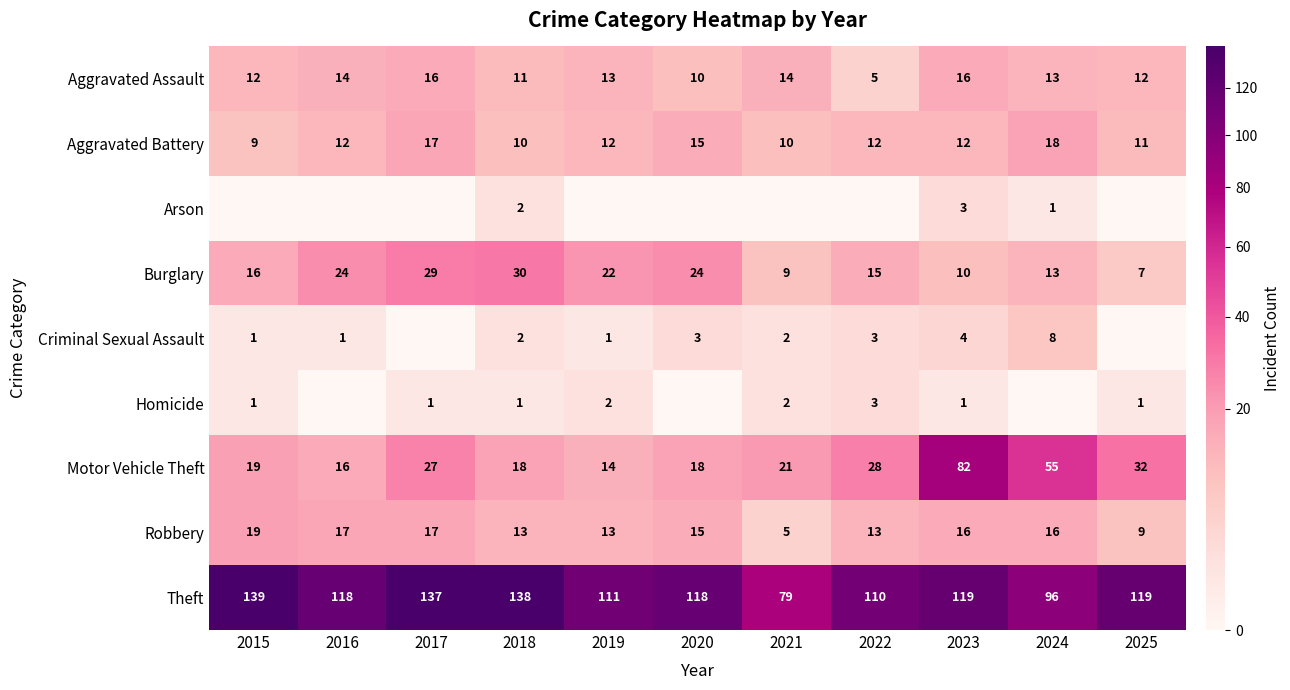

The value of Homicide at 2022 is 3. True or false?

True